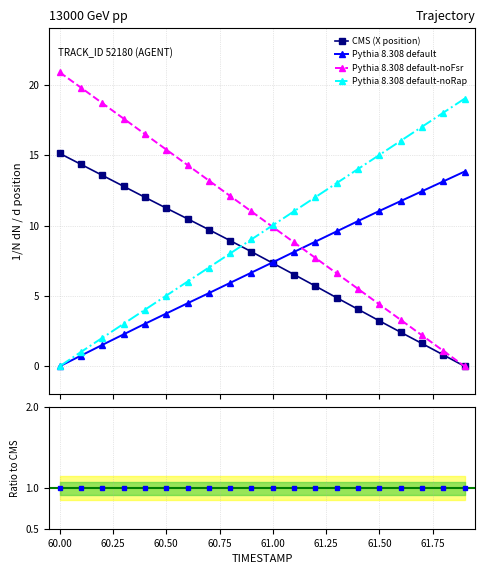

What is the value of the Pythia 8.308 default-noFsr point at the 9th from the left?

12.1